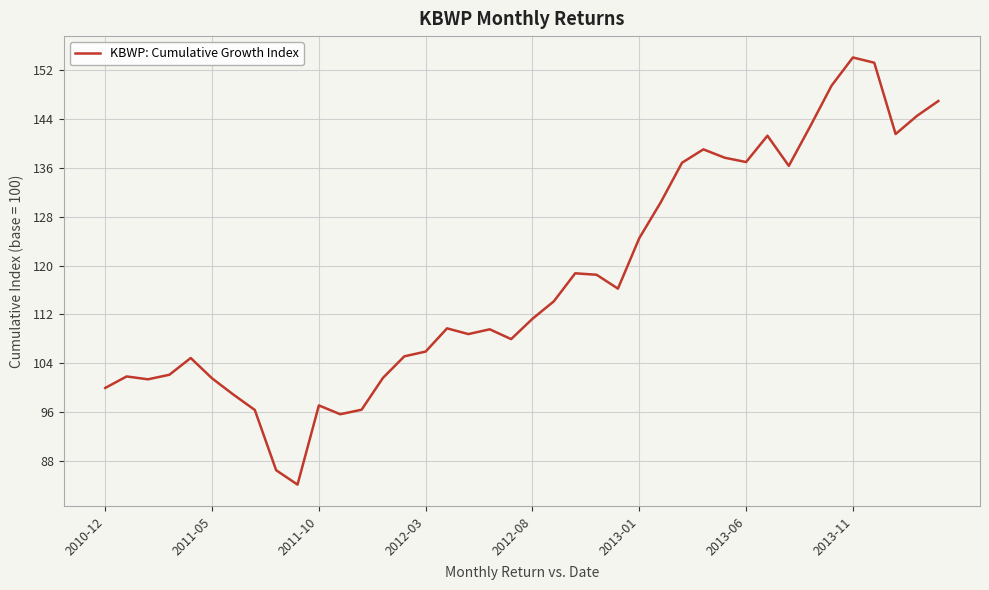

What is the minimum value shown in the chart?

84.2